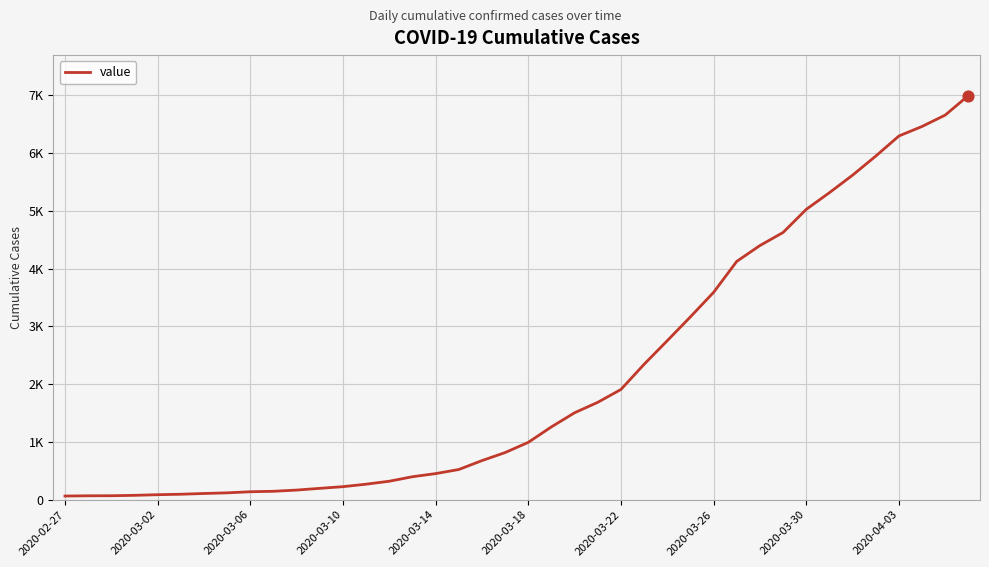

Does the chart have visible grid lines?

Yes